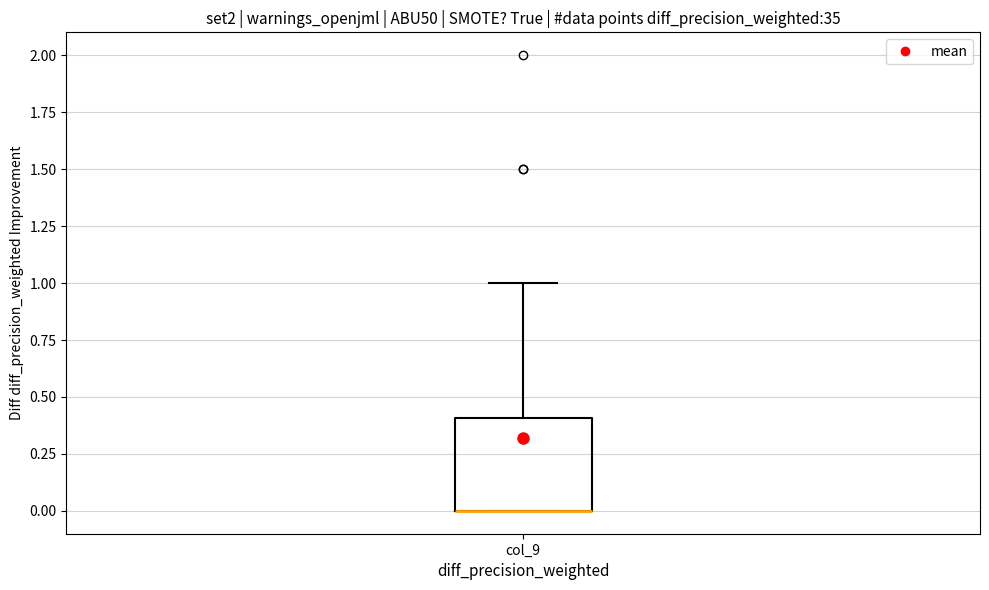

Transcribe this box plot: give where the median line is, the range the box spans, and where the two whiskers end, as read against the y-axis. The values are not printed on the chart, so give them approximately, as read against the axis.

median 0.0 (drawn on the box's lower edge), box 0.0 to 0.4, whiskers 0.0 to 1.0